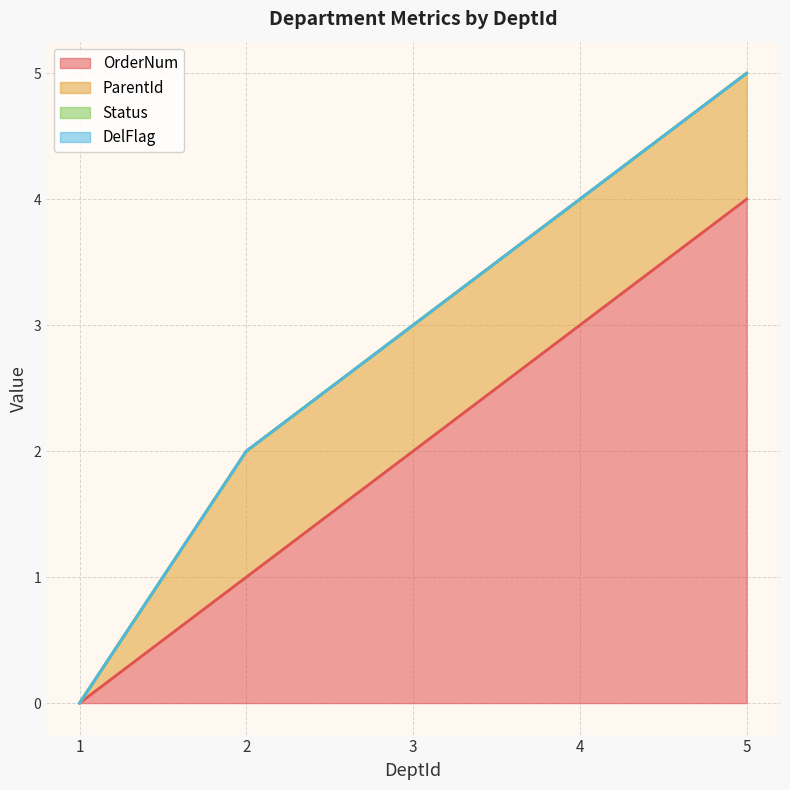

Which series has the largest range (max minus min)?

OrderNum